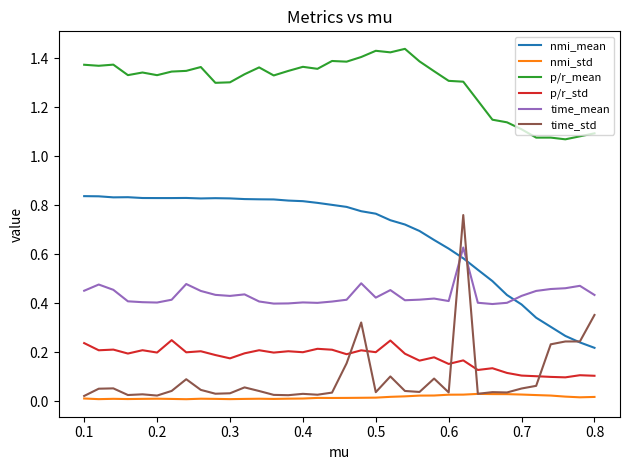

Rank the series by their maximum value, from lowest to highest.

nmi_std, p/r_std, time_mean, time_std, nmi_mean, p/r_mean